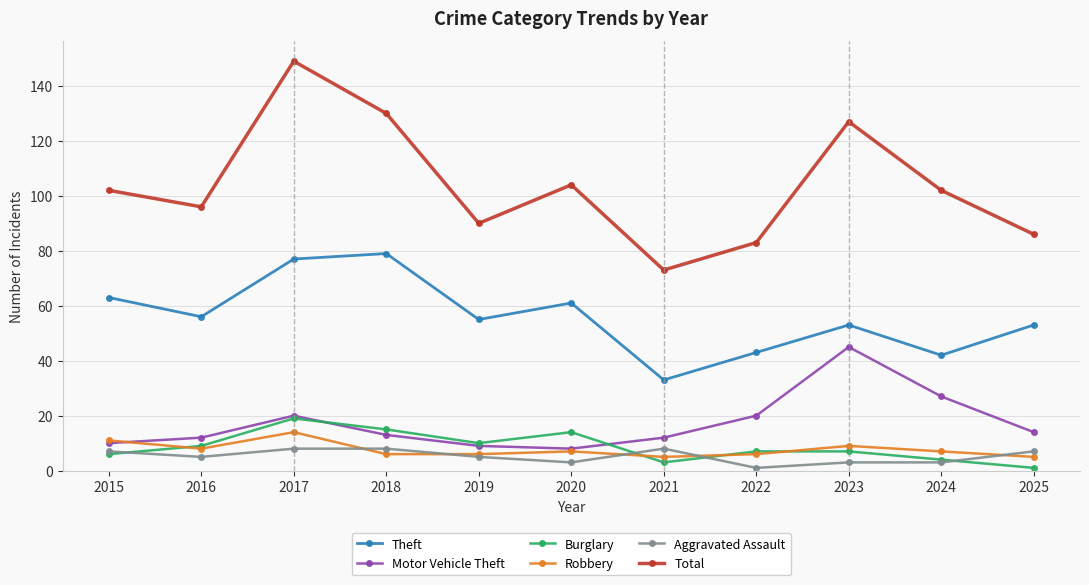

Does the chart display data point markers on the line(s)?

Yes